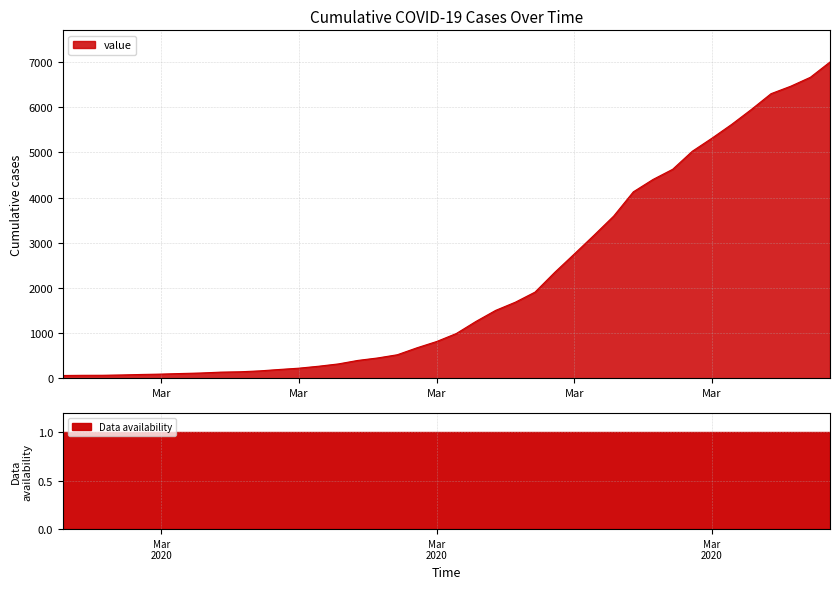

What is the approximate value at 2020-03-11, to the nearest 50?

250